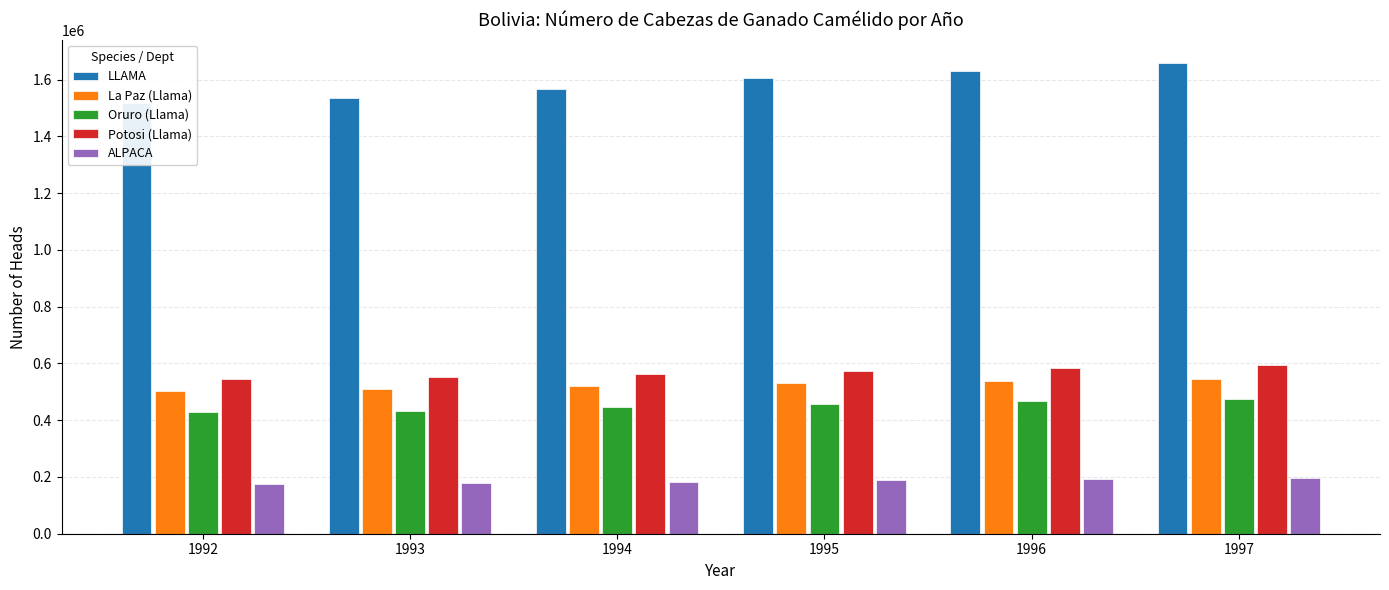

The value of ALPACA at 1996 is 191994. True or false?

True